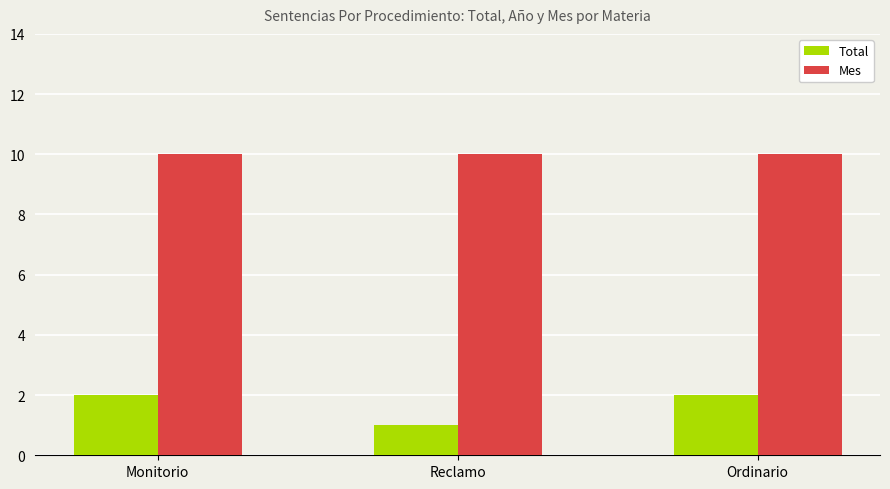

How many bars are there in total?

6